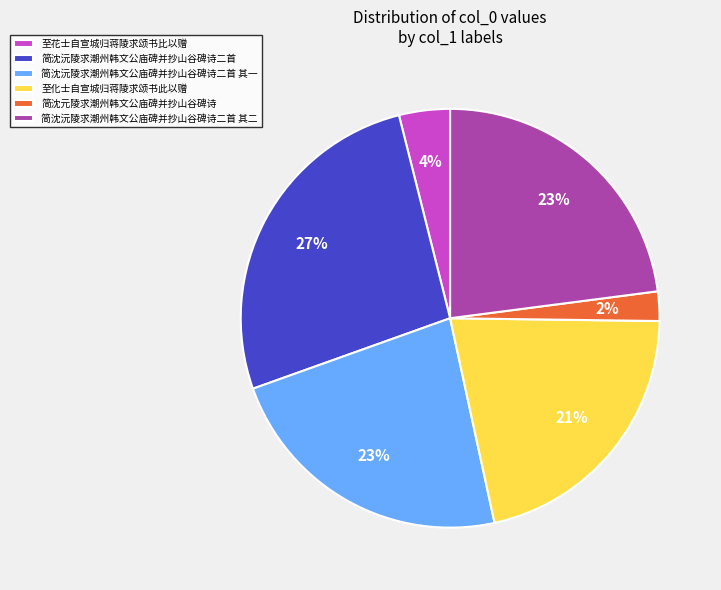

Combined, do 简沈沅陵求潮州韩文公庙碑并抄山谷碑诗二首 其二 and 至化士自宣城归蒋陵求颂书此以赠 account for over 50%?

No